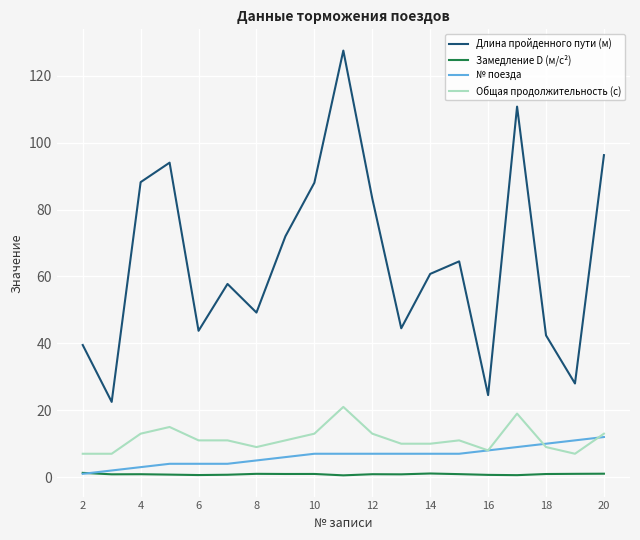

True or false: Длина пройденного пути (м) has more than 1 interior local peaks.

True